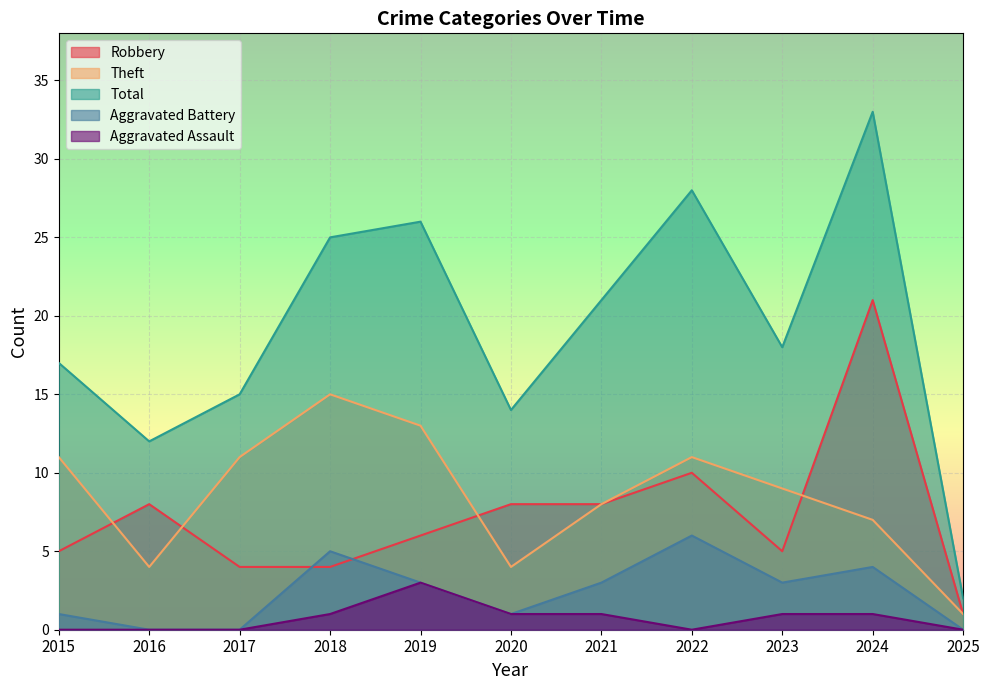

At 2025, list the series in order from smallest to largest.

Aggravated Battery, Aggravated Assault, Robbery, Theft, Total